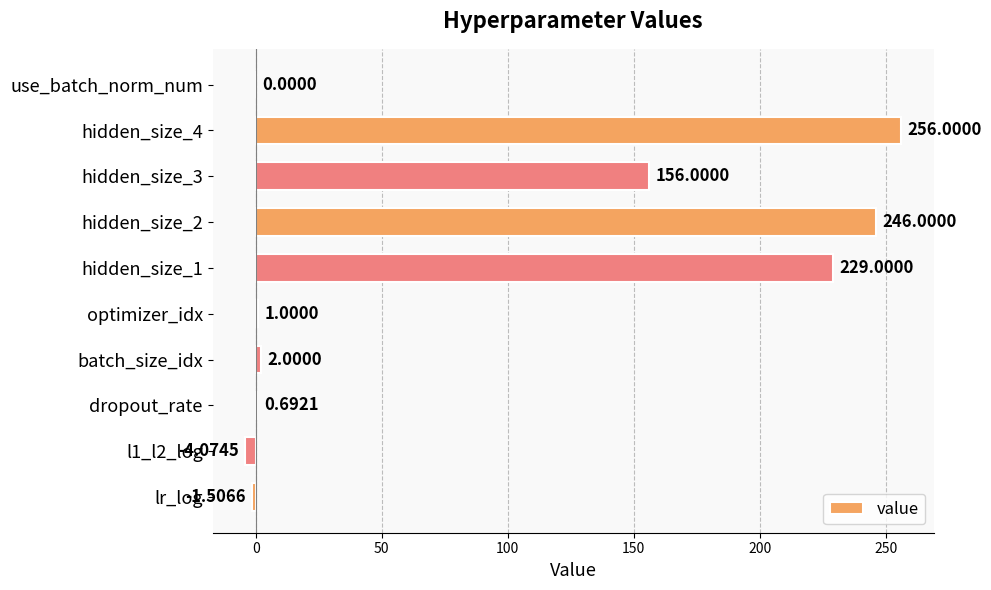

What is the maximum value shown in the chart?

256.0